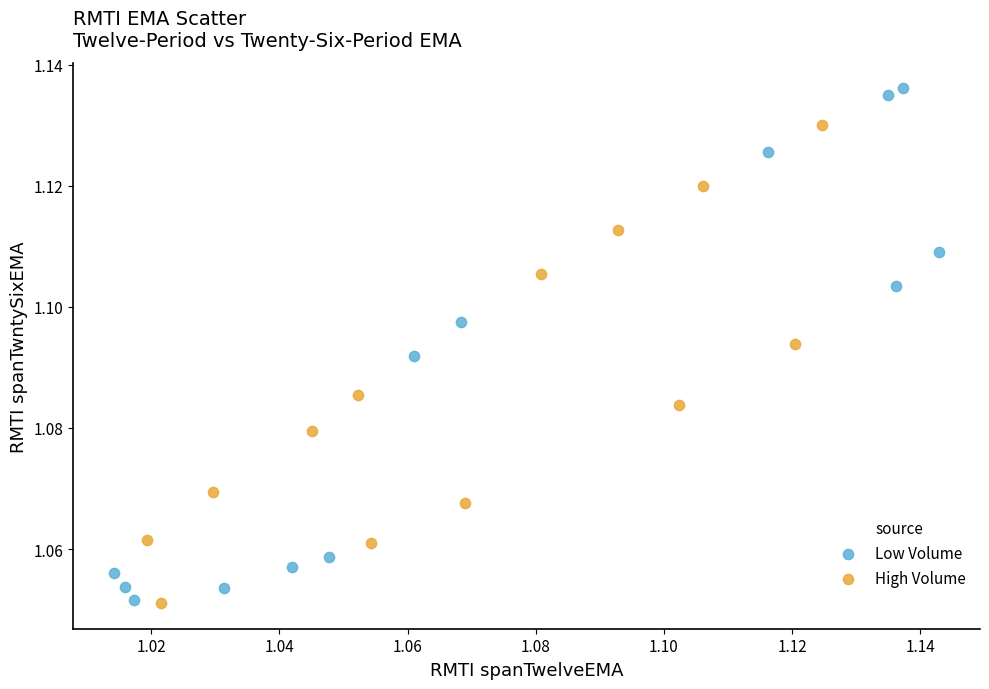

Which series has the largest Y range (max minus min)?

Low Volume